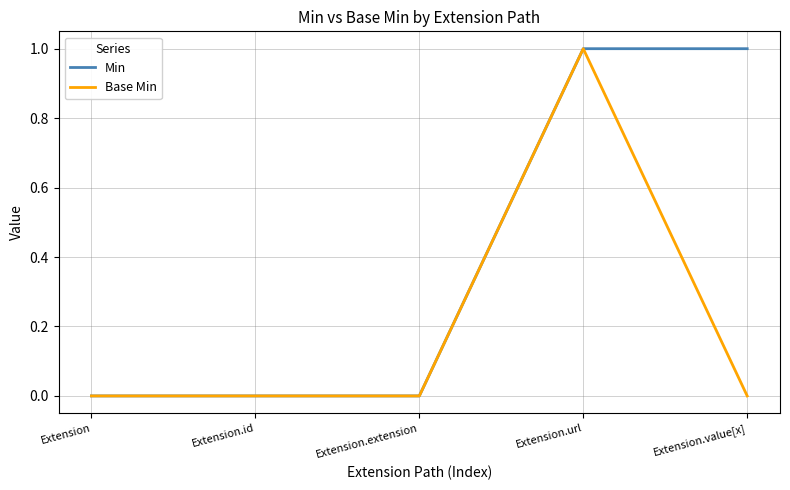

True or false: Base Min has a value of 0 at Extension.value[x].

True